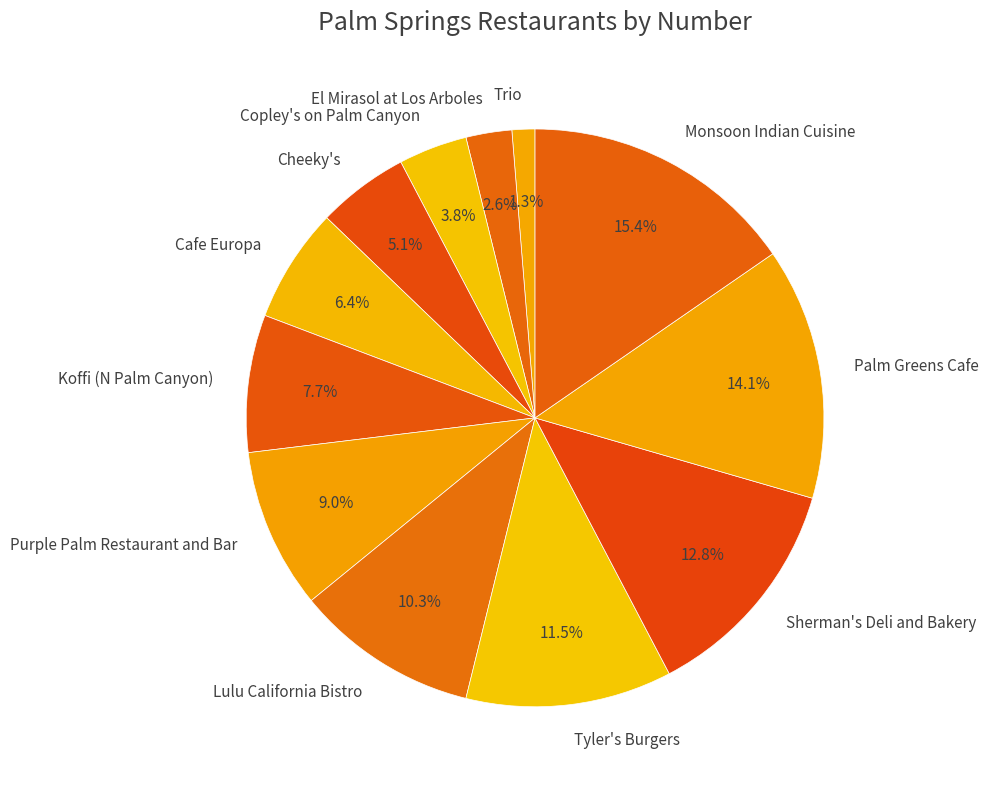

Does Monsoon Indian Cuisine represent more than half of the total?

No